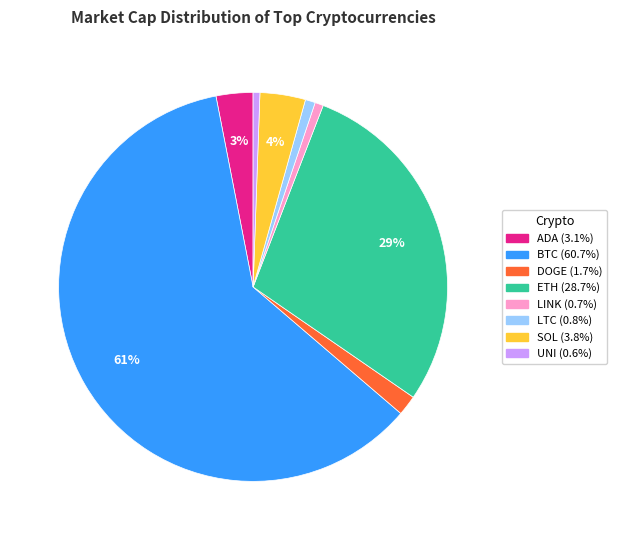

Does any single category account for the majority?

Yes